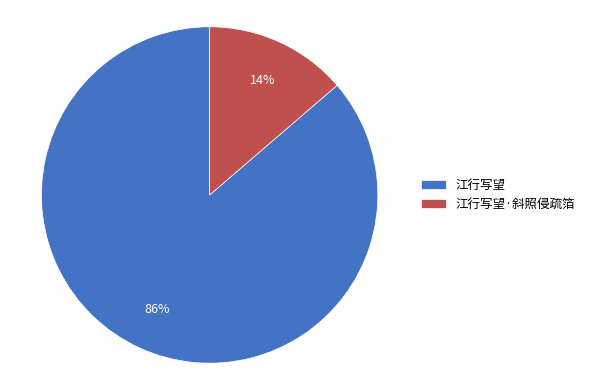

Which slice is the smallest?

江行写望·斜照侵疏箔